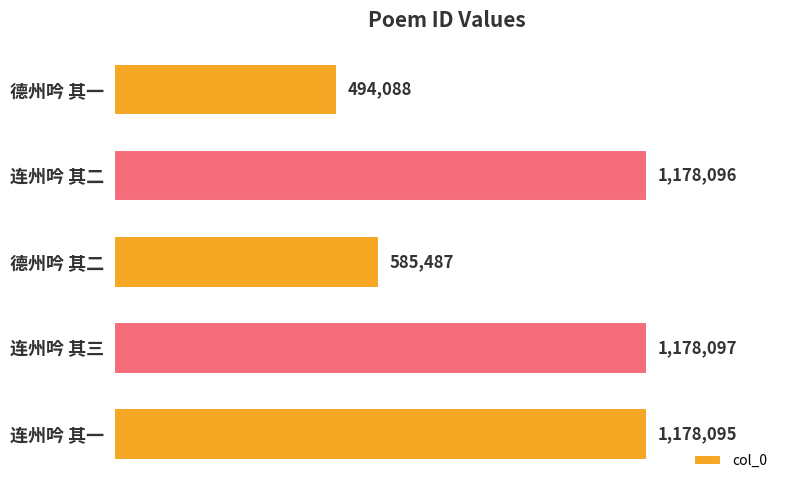

Are the bars horizontal?

Yes